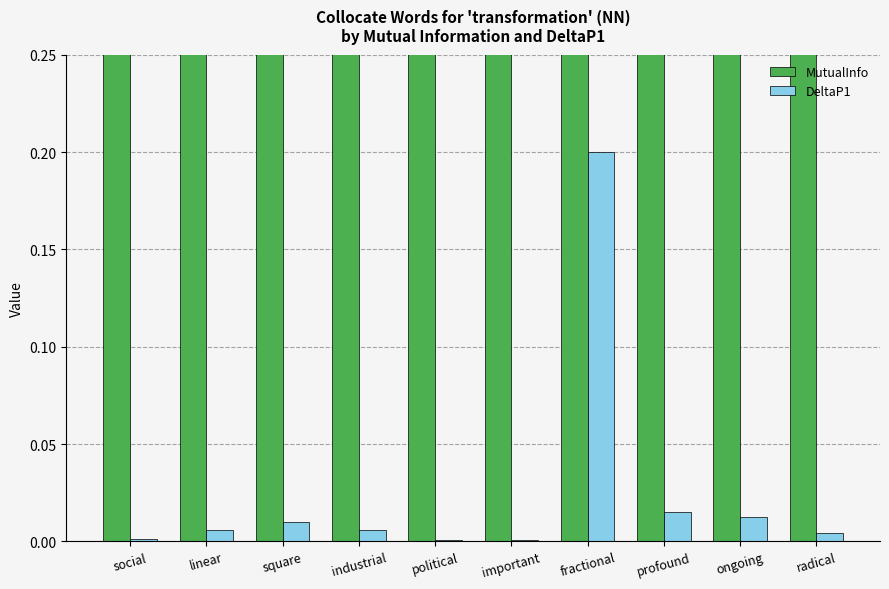

Which series changed the most between linear and profound?

MutualInfo